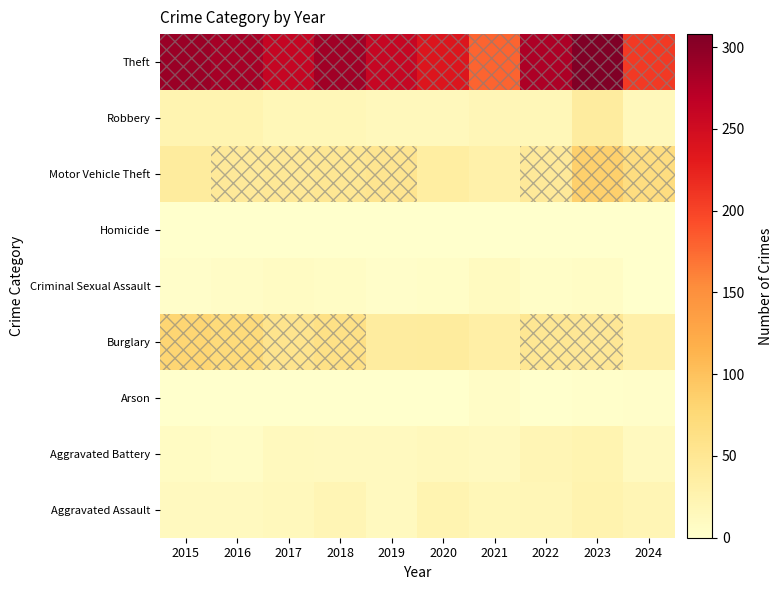

Reading left to right, what are all the values shown in this chart?

Aggravated Assault: 2015=11	2016=12	2017=14	2018=20	2019=12	2020=23	2021=18	2022=19	2023=26	2024=20
Aggravated Battery: 2015=8	2016=6	2017=13	2018=11	2019=12	2020=14	2021=12	2022=20	2023=23	2024=12
Arson: 2015=1	2016=0	2017=1	2018=0	2019=1	2020=0	2021=6	2022=0	2023=2	2024=3
Burglary: 2015=80	2016=73	2017=56	2018=62	2019=39	2020=40	2021=33	2022=50	2023=49	2024=31
Criminal Sexual Assault: 2015=3	2016=5	2017=8	2018=7	2019=3	2020=4	2021=10	2022=4	2023=7	2024=0
Homicide: 2015=1	2016=1	2017=1	2018=1	2019=0	2020=0	2021=1	2022=1	2023=0	2024=1
Motor Vehicle Theft: 2015=40	2016=45	2017=47	2018=50	2019=54	2020=37	2021=30	2022=45	2023=86	2024=68
Robbery: 2015=24	2016=24	2017=18	2018=17	2019=14	2020=14	2021=19	2022=18	2023=39	2024=15
Theft: 2015=290	2016=283	2017=261	2018=287	2019=259	2020=238	2021=179	2022=279	2023=308	2024=207